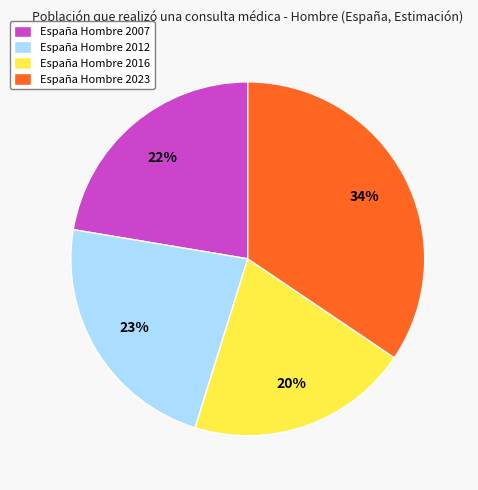

Which category has the smallest portion of the pie?

España Hombre 2016